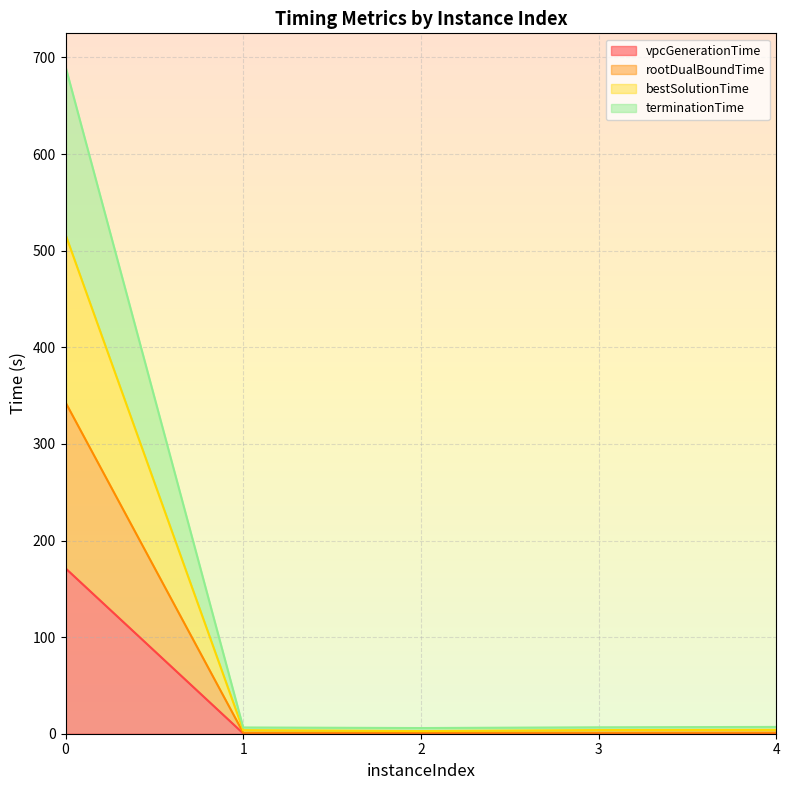

Reading left to right, extract all data points from this chart.

vpcGenerationTime: 0=171.2	1=0.3	2=0.3	3=0.3	4=0.3
rootDualBoundTime: 0=342.9	1=1.1	2=1.1	3=1.1	4=1.2
bestSolutionTime: 0=516.6	1=3.7	2=2.7	3=3.8	4=4.0
terminationTime: 0=690.4	1=6.5	2=5.9	3=6.7	4=7.0